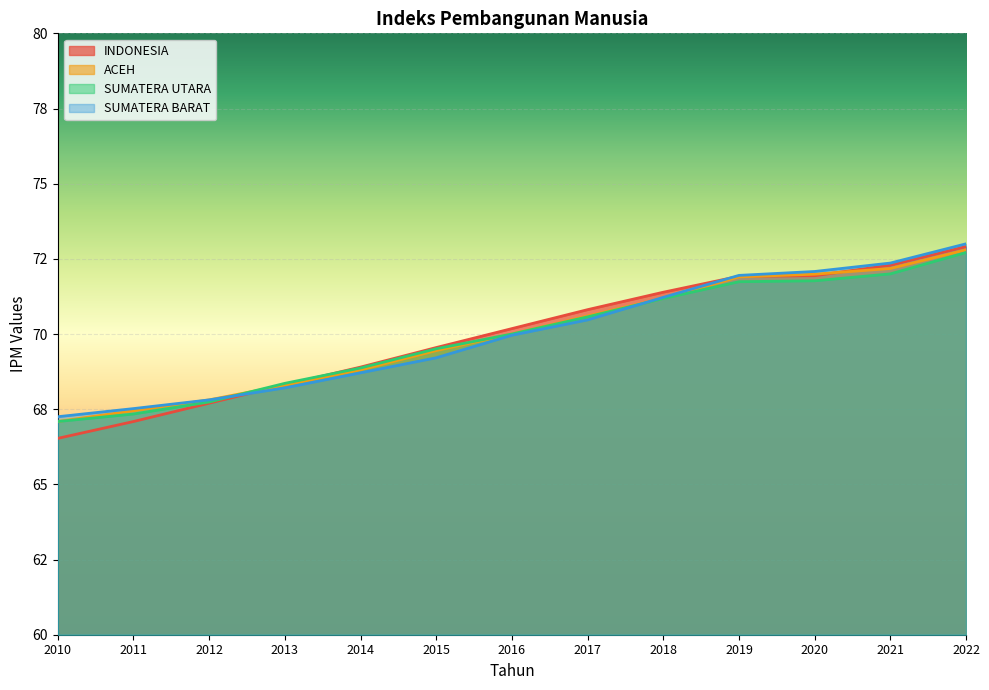

Which label corresponds to the smallest value in the chart?

2010